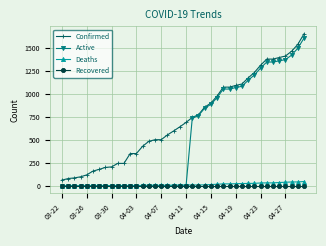

Which series has the largest total across all categories?

Confirmed